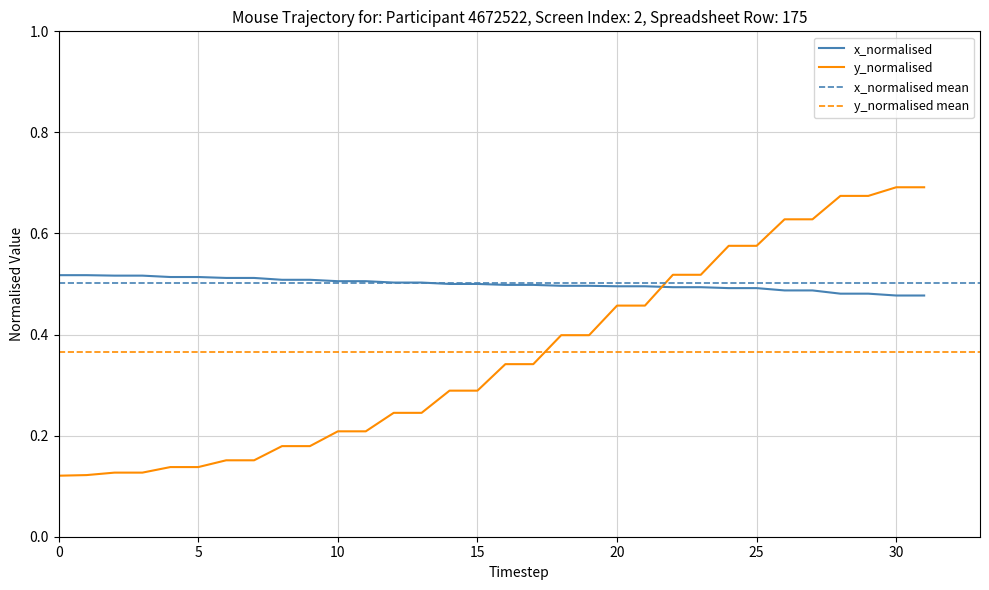

After their last crossing, which series has the higher values: x_normalised or y_normalised?

y_normalised